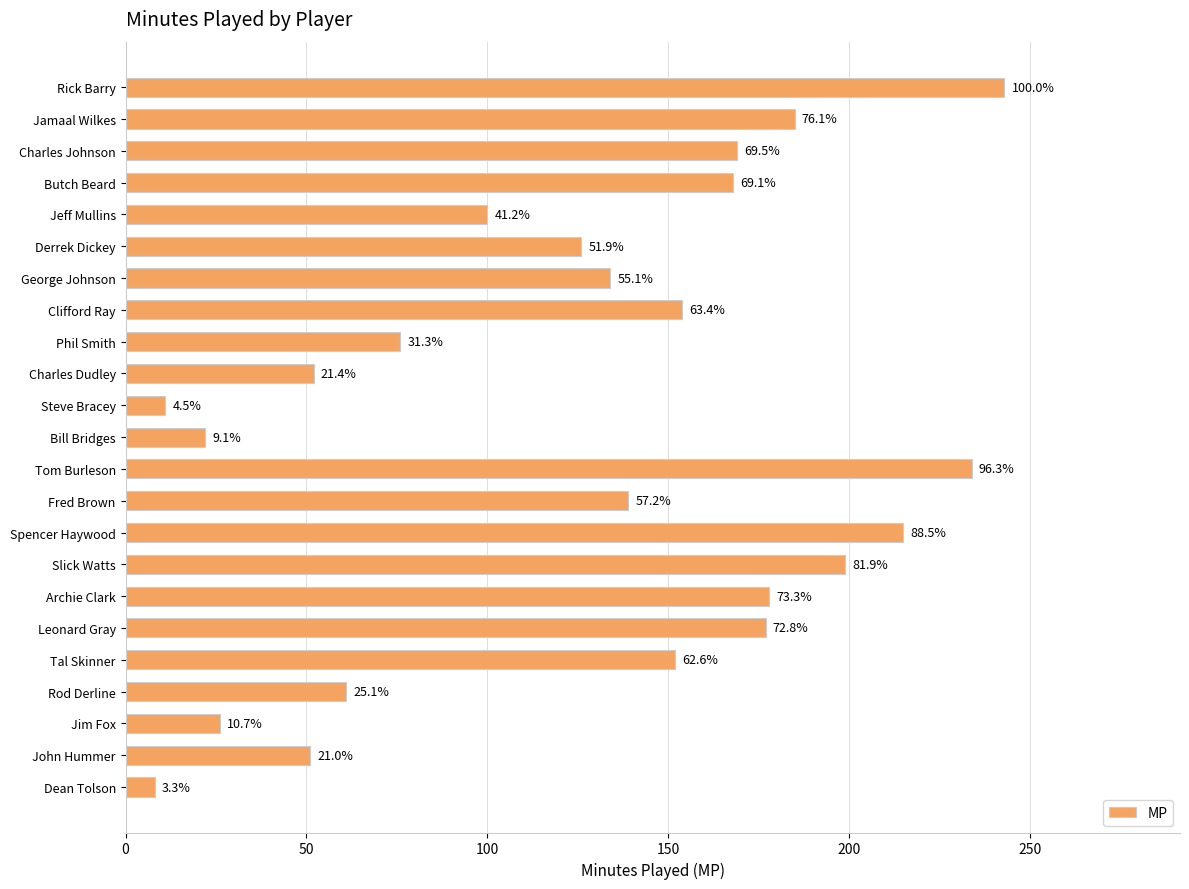

How many bars are there in total?

23